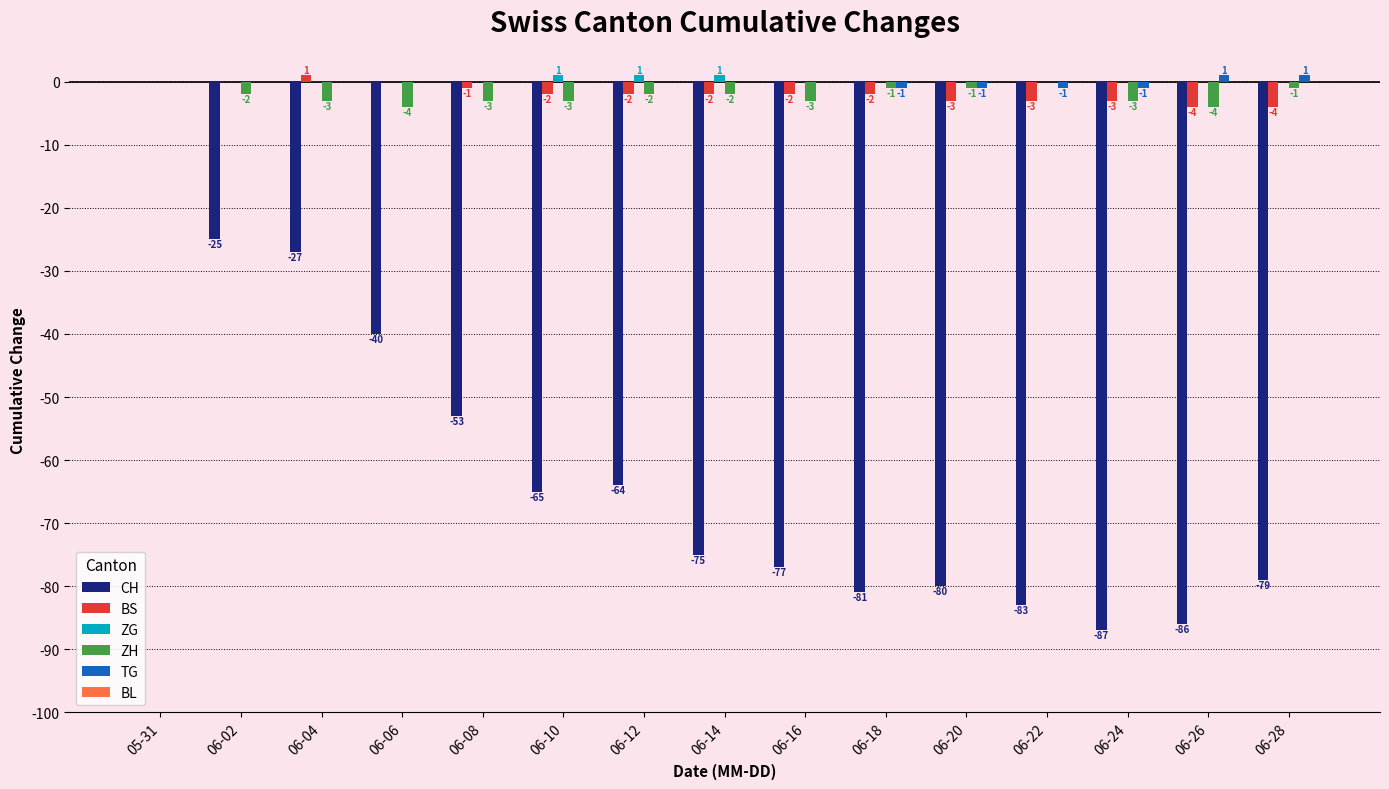

What is the sum of the CH values at 06-24 and 06-12?

-151